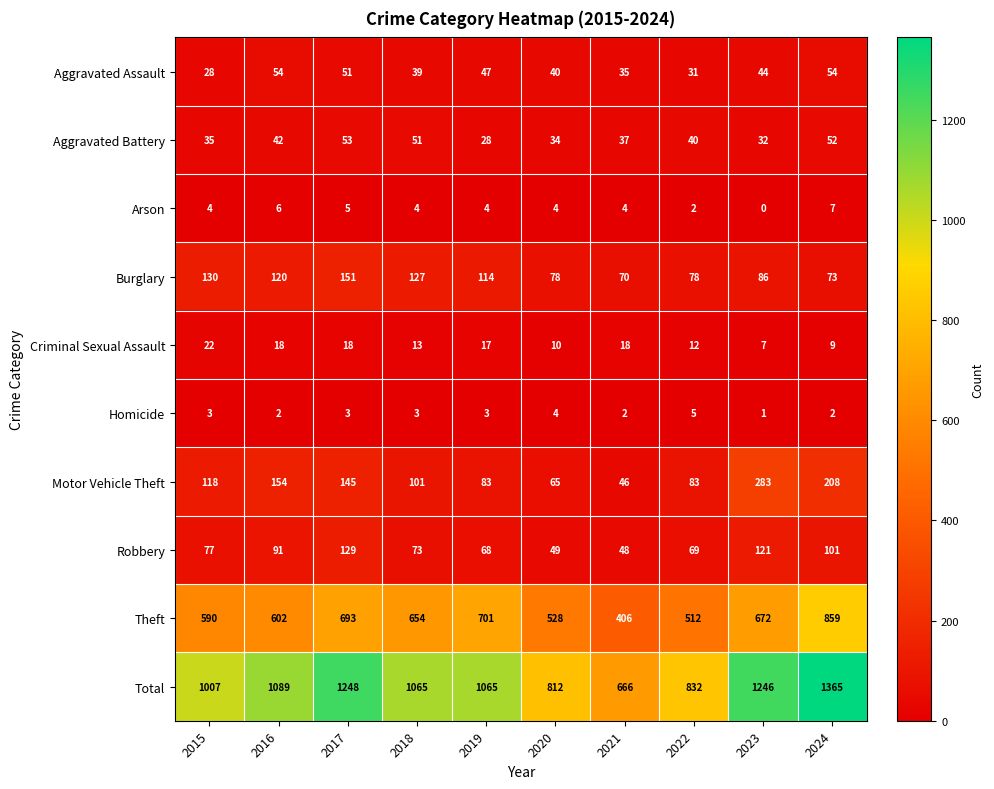

Which series has the largest total across all categories?

Total